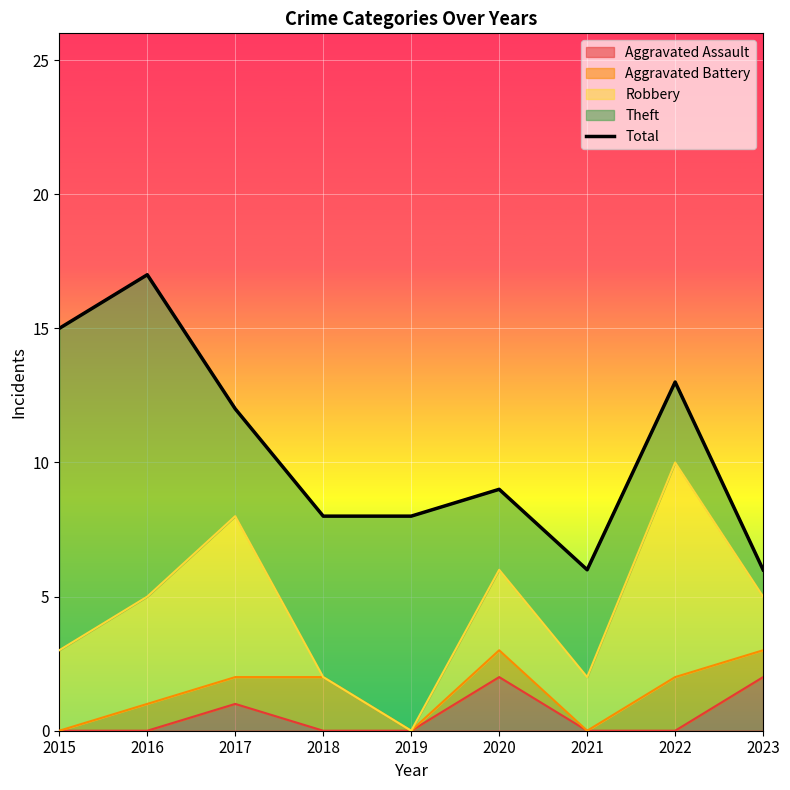

List the labels in order of value, largest first.

2016, 2015, 2022, 2017, 2020, 2018, 2019, 2021, 2023